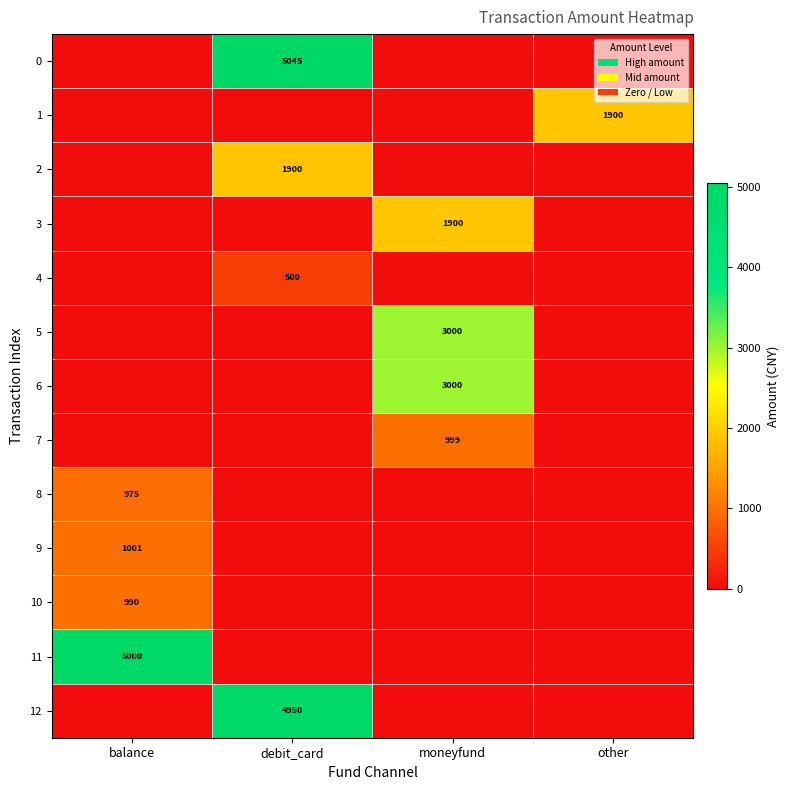

The value of 0 at debit_card is 3221. True or false?

False